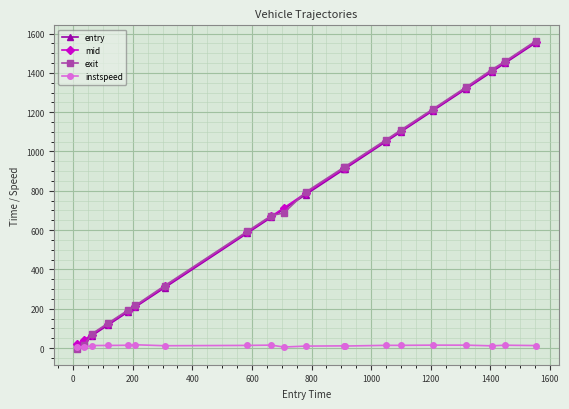

How many data points in mid are less than 787?

10